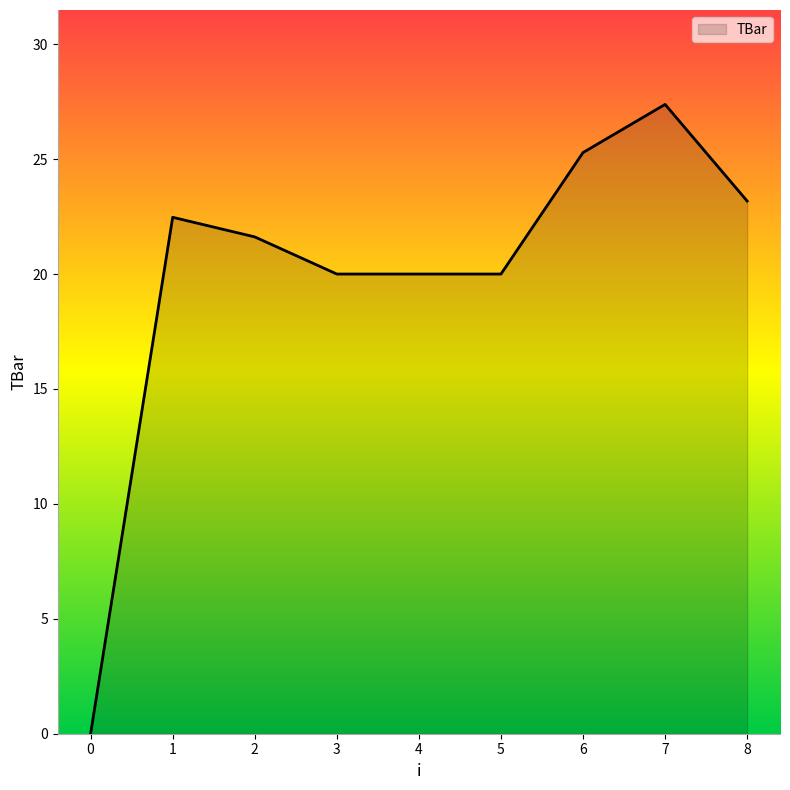

Reading left to right, what are all the values shown in this chart?

0=0.0	1=22.5	2=21.6	3=20.0	4=20.0	5=20.0	6=25.3	7=27.4	8=23.2